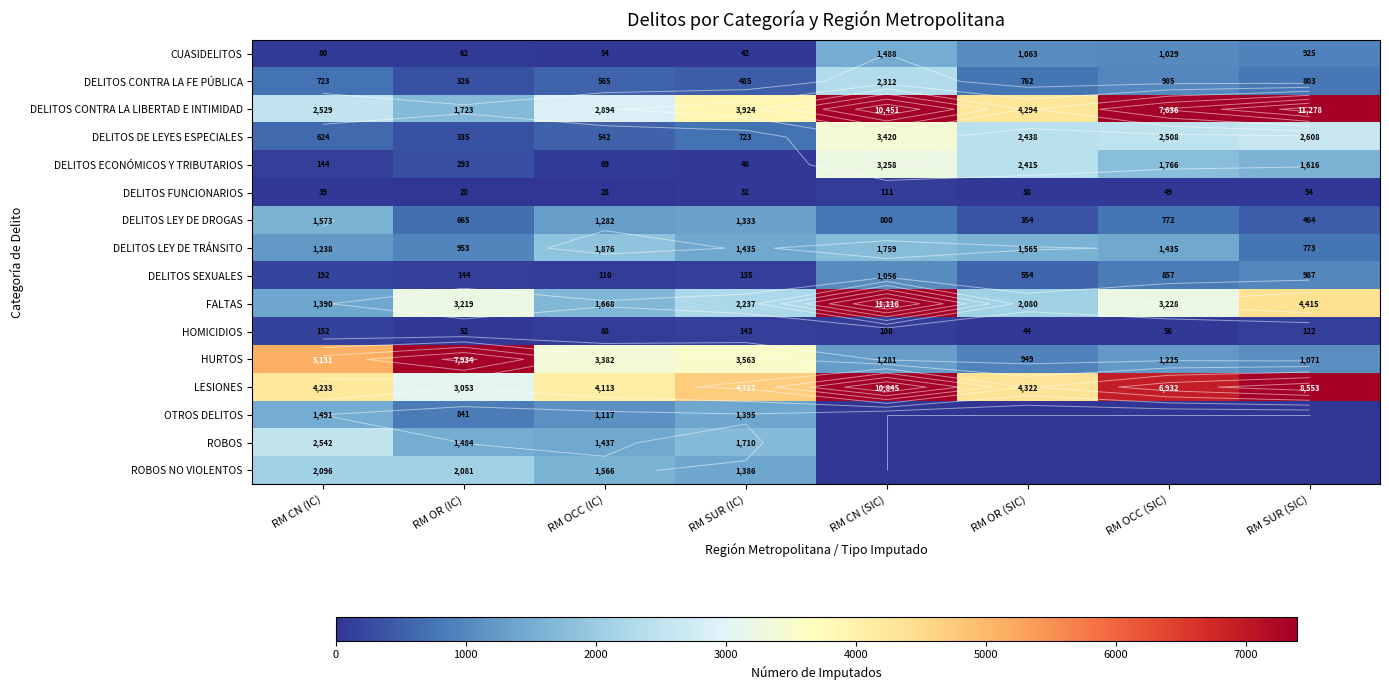

Which series changed the most between RM CN (IC) and RM OR (SIC)?

HURTOS